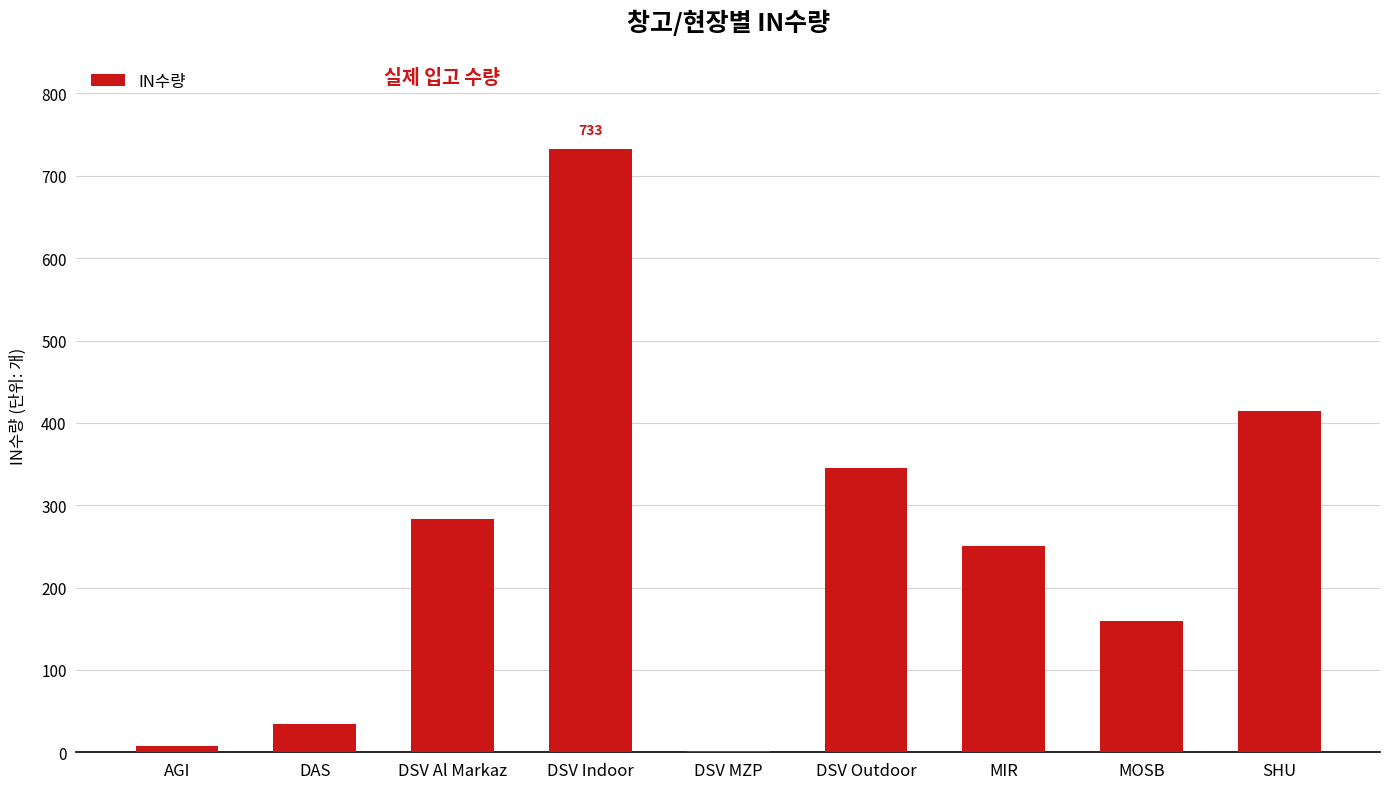

Are the bars horizontal?

No